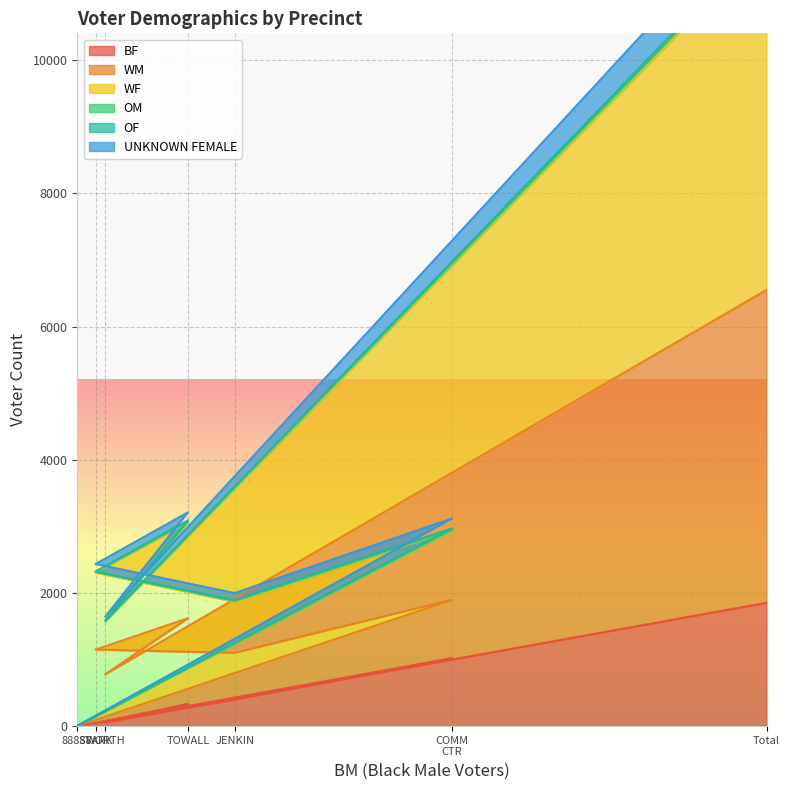

What is the minimum value for BF?

1